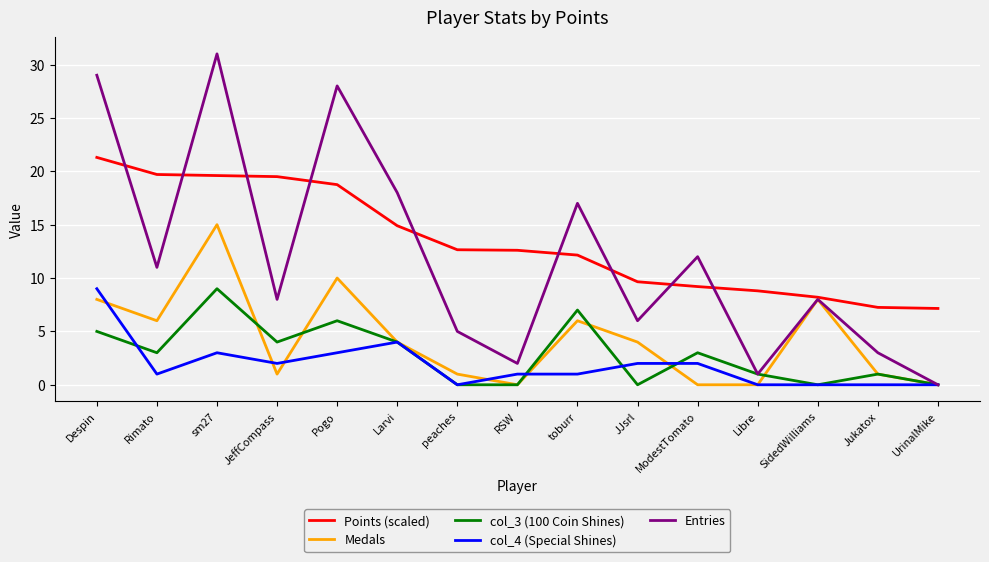

The Points (scaled) series shows 7.2 at UrinalMike. True or false?

True